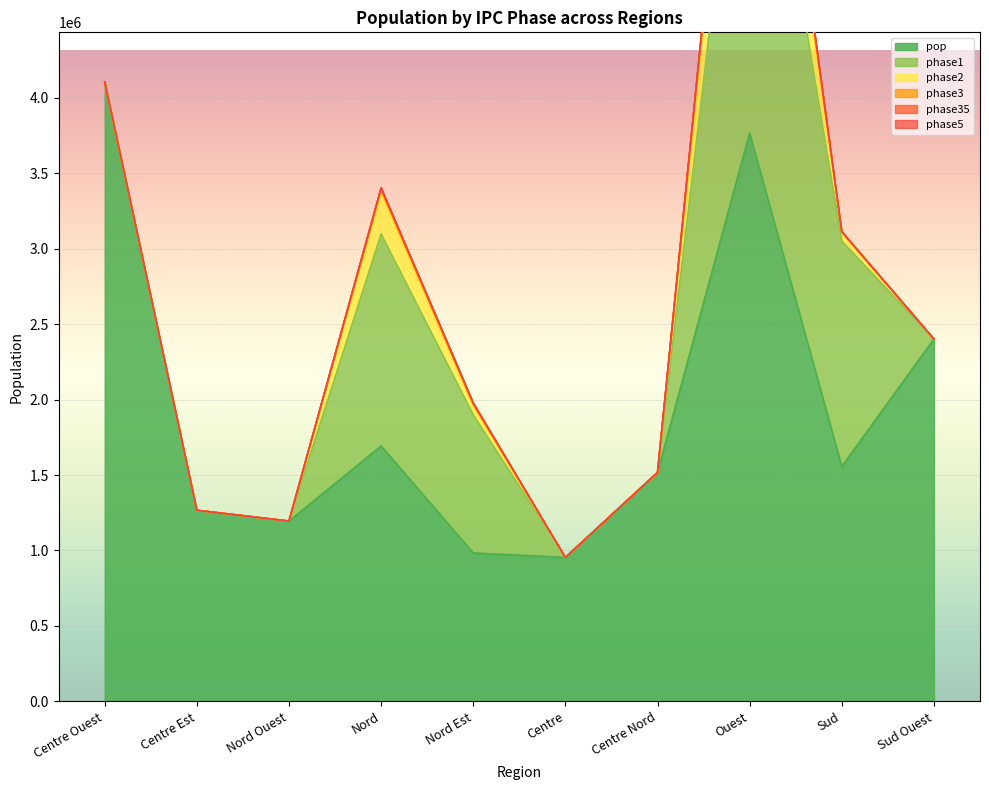

What is the difference between the highest and lowest values at Ouest?

3765661.0